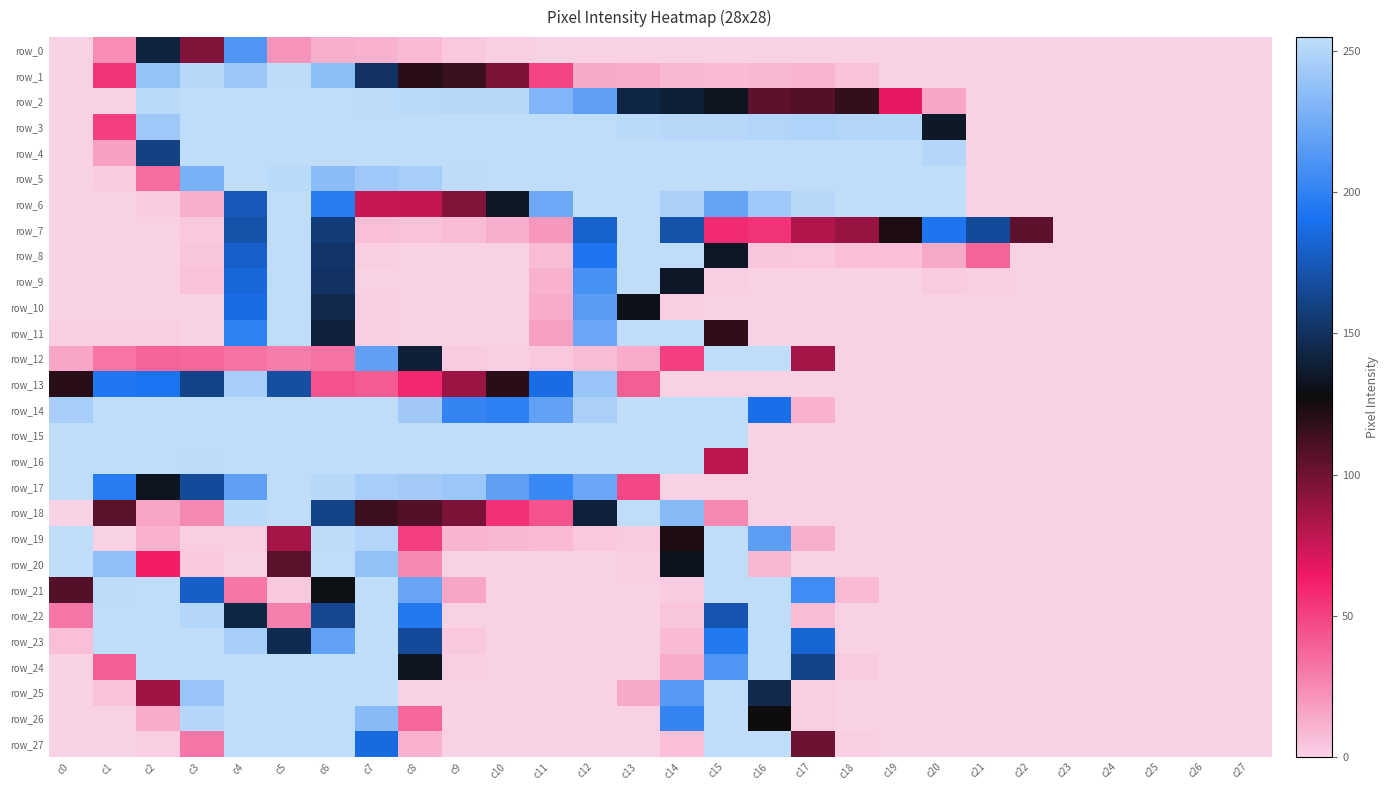

Reading left to right, what are all the values shown in this chart?

row_0: 0	24	142	95	212	21	12	11	8	3	1	0	0	0	0	0	0	0	0	0	0	0	0	0	0	0	0	0
row_1: 0	55	239	252	241	254	236	151	120	115	97	49	14	13	9	8	9	10	5	0	0	0	0	0	0	0	0	0
row_2: 0	0	253	255	255	255	255	254	253	252	252	231	218	143	139	133	105	108	117	67	15	0	0	0	0	0	0	0
row_3: 0	51	242	255	255	255	255	255	255	255	255	255	255	253	252	252	250	249	250	251	135	0	0	0	0	0	0	0
row_4: 0	17	160	255	255	255	255	255	255	255	255	255	255	255	255	255	255	255	255	255	251	0	0	0	0	0	0	0
row_5: 0	2	35	228	255	253	235	242	246	254	255	255	255	255	255	255	255	255	255	255	255	0	0	0	0	0	0	0
row_6: 0	0	2	12	175	255	197	76	77	95	135	224	255	255	247	220	242	252	255	255	255	0	0	0	0	0	0	0
row_7: 0	0	0	3	171	255	157	6	5	7	12	20	181	255	171	58	55	82	89	123	193	166	105	0	0	0	0	0
row_8: 0	0	0	4	180	255	153	1	0	0	0	7	193	255	255	134	4	3	6	6	14	38	0	0	0	0	0	0
row_9: 0	0	0	5	184	255	151	0	0	0	0	11	209	255	134	1	0	0	0	0	2	1	0	0	0	0	0	0
row_10: 0	0	0	0	188	255	145	1	0	0	0	13	216	131	1	0	0	0	0	0	0	0	0	0	0	0	0	0
row_11: 1	1	1	0	200	255	140	1	0	0	0	17	222	255	255	118	0	0	0	0	0	0	0	0	0	0	0	0
row_12: 15	32	38	37	33	29	33	218	139	2	1	3	7	13	51	255	255	85	0	0	0	0	0	0	0	0	0	0
row_13: 120	194	192	162	246	169	44	41	59	88	120	188	240	40	0	0	0	0	0	0	0	0	0	0	0	0	0	0
row_14: 246	255	255	255	255	255	255	255	243	202	199	219	247	255	255	255	189	11	0	0	0	0	0	0	0	0	0	0
row_15: 255	255	255	255	255	255	255	255	255	255	255	255	255	255	255	255	0	0	0	0	0	0	0	0	0	0	0	0
row_16: 255	255	255	254	255	255	255	255	255	255	255	255	255	255	255	79	0	0	0	0	0	0	0	0	0	0	0	0
row_17: 255	197	133	166	218	255	252	246	244	241	218	204	222	48	0	0	0	0	0	0	0	0	0	0	0	0	0	0
row_18: 0	106	15	25	253	255	161	114	108	97	56	44	140	255	234	25	0	0	0	0	0	0	0	0	0	0	0	0
row_19: 255	0	11	1	1	85	254	250	51	10	9	8	3	2	123	255	217	12	0	0	0	0	0	0	0	0	0	0
row_20: 255	237	63	3	0	106	255	238	25	0	0	0	0	1	132	255	9	0	0	0	0	0	0	0	0	0	0	0
row_21: 108	254	255	179	31	3	130	255	221	15	0	0	0	0	2	255	255	206	8	0	0	0	0	0	0	0	0	0
row_22: 31	255	255	251	143	28	164	255	195	0	0	0	0	0	4	173	255	7	0	0	0	0	0	0	0	0	0	0
row_23: 6	255	255	255	246	146	219	255	166	3	0	0	0	0	8	195	255	183	0	0	0	0	0	0	0	0	0	0
row_24: 0	40	255	255	255	255	255	255	133	1	0	0	0	0	13	212	255	161	2	0	0	0	0	0	0	0	0	0
row_25: 0	5	87	240	255	255	255	255	0	0	0	0	0	14	215	255	145	1	0	0	0	0	0	0	0	0	0	0
row_26: 0	0	13	251	255	255	255	234	37	0	0	0	0	0	202	255	127	1	0	0	0	0	0	0	0	0	0	0
row_27: 0	0	1	31	255	255	255	186	11	0	0	0	0	0	6	255	255	101	1	0	0	0	0	0	0	0	0	0